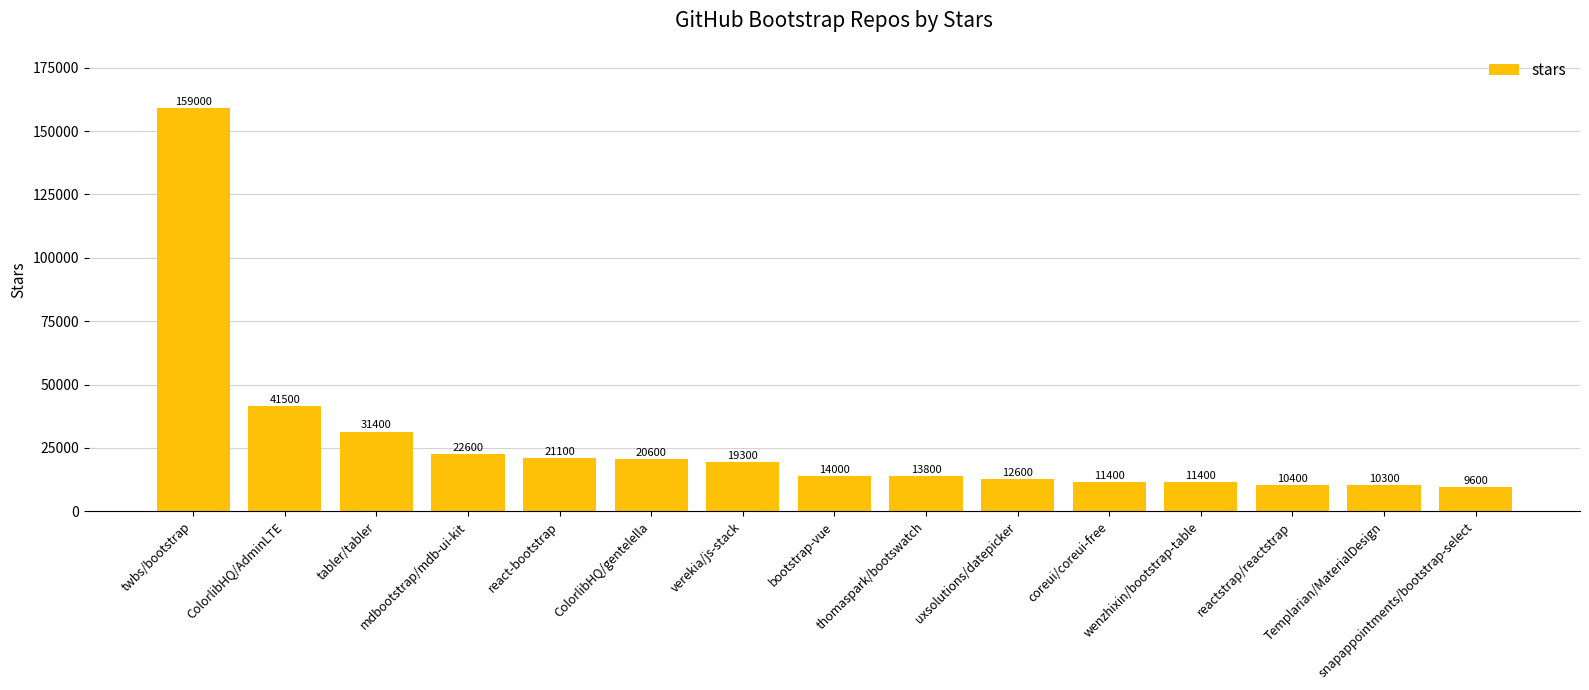

At which category does the chart reach its minimum across all series?

snapappointments/bootstrap-select